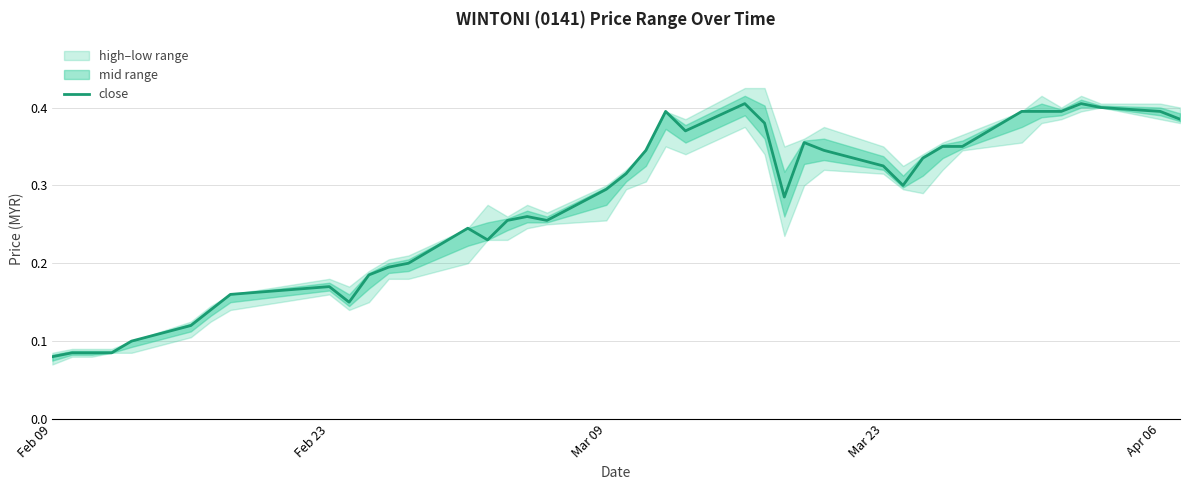

Which label corresponds to the smallest value in the chart?

Feb 09